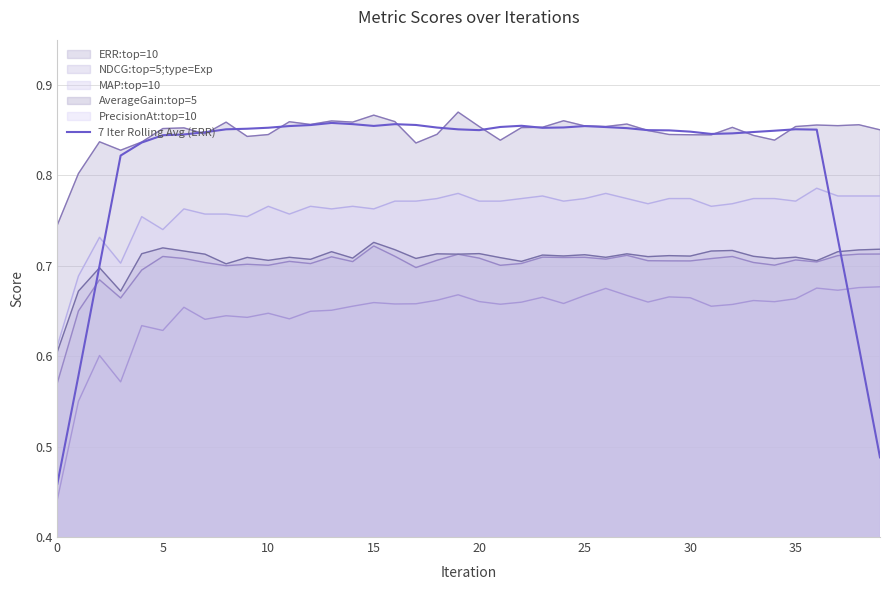

How many values are between 0 and 1?

40